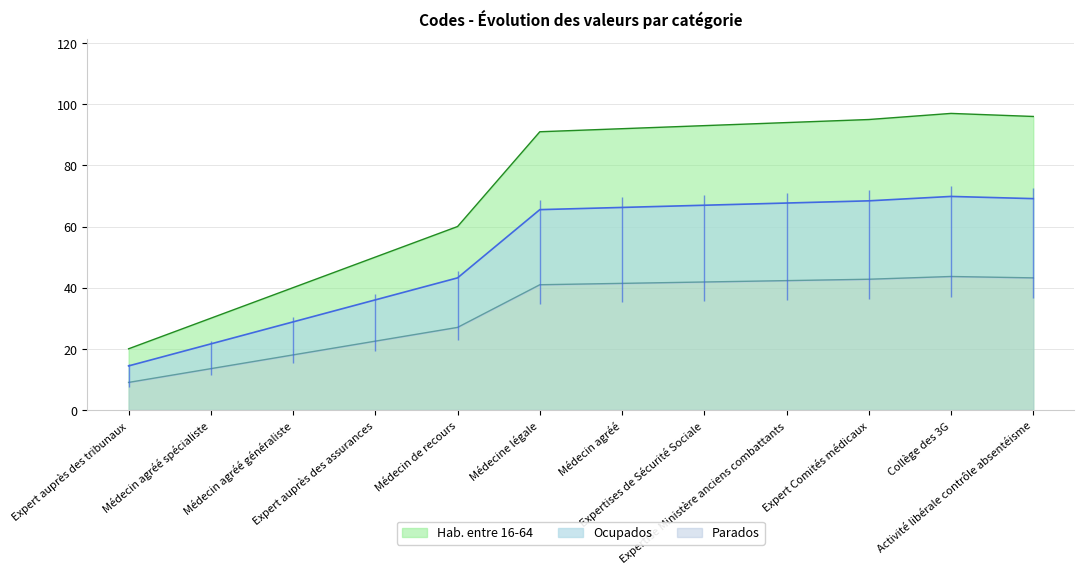

What is the minimum value for Hab. entre 16-64?

20